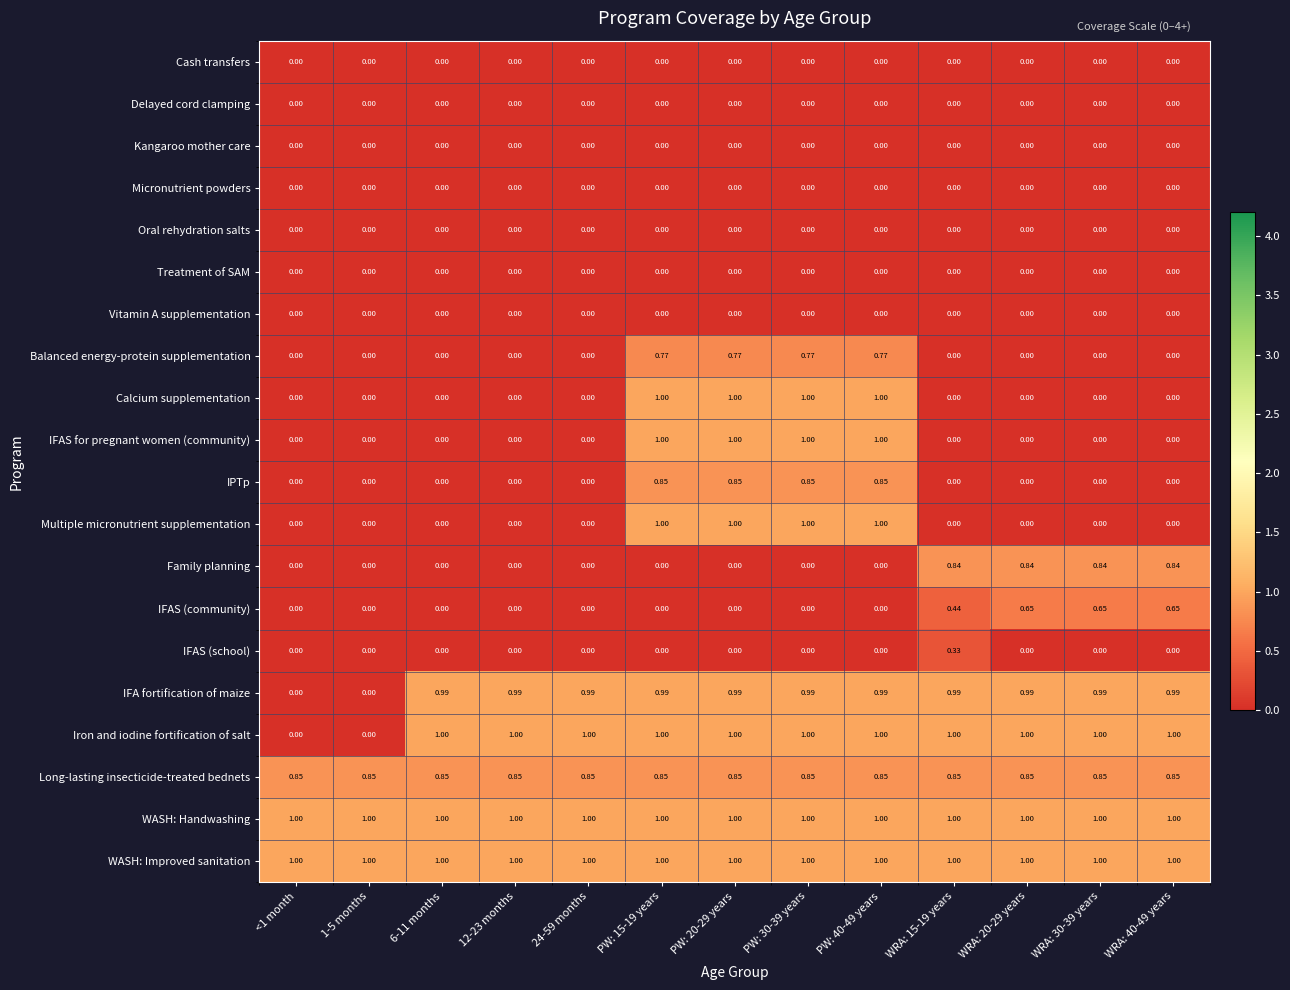

Is the value of WASH: Improved sanitation at <1 month greater than the value of Calcium supplementation at <1 month?

Yes